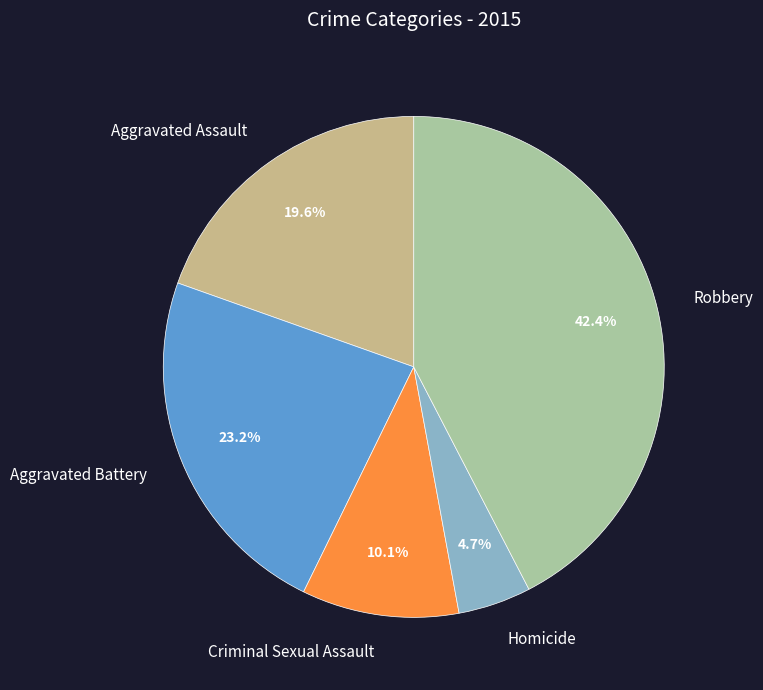

Does any single category account for the majority?

No